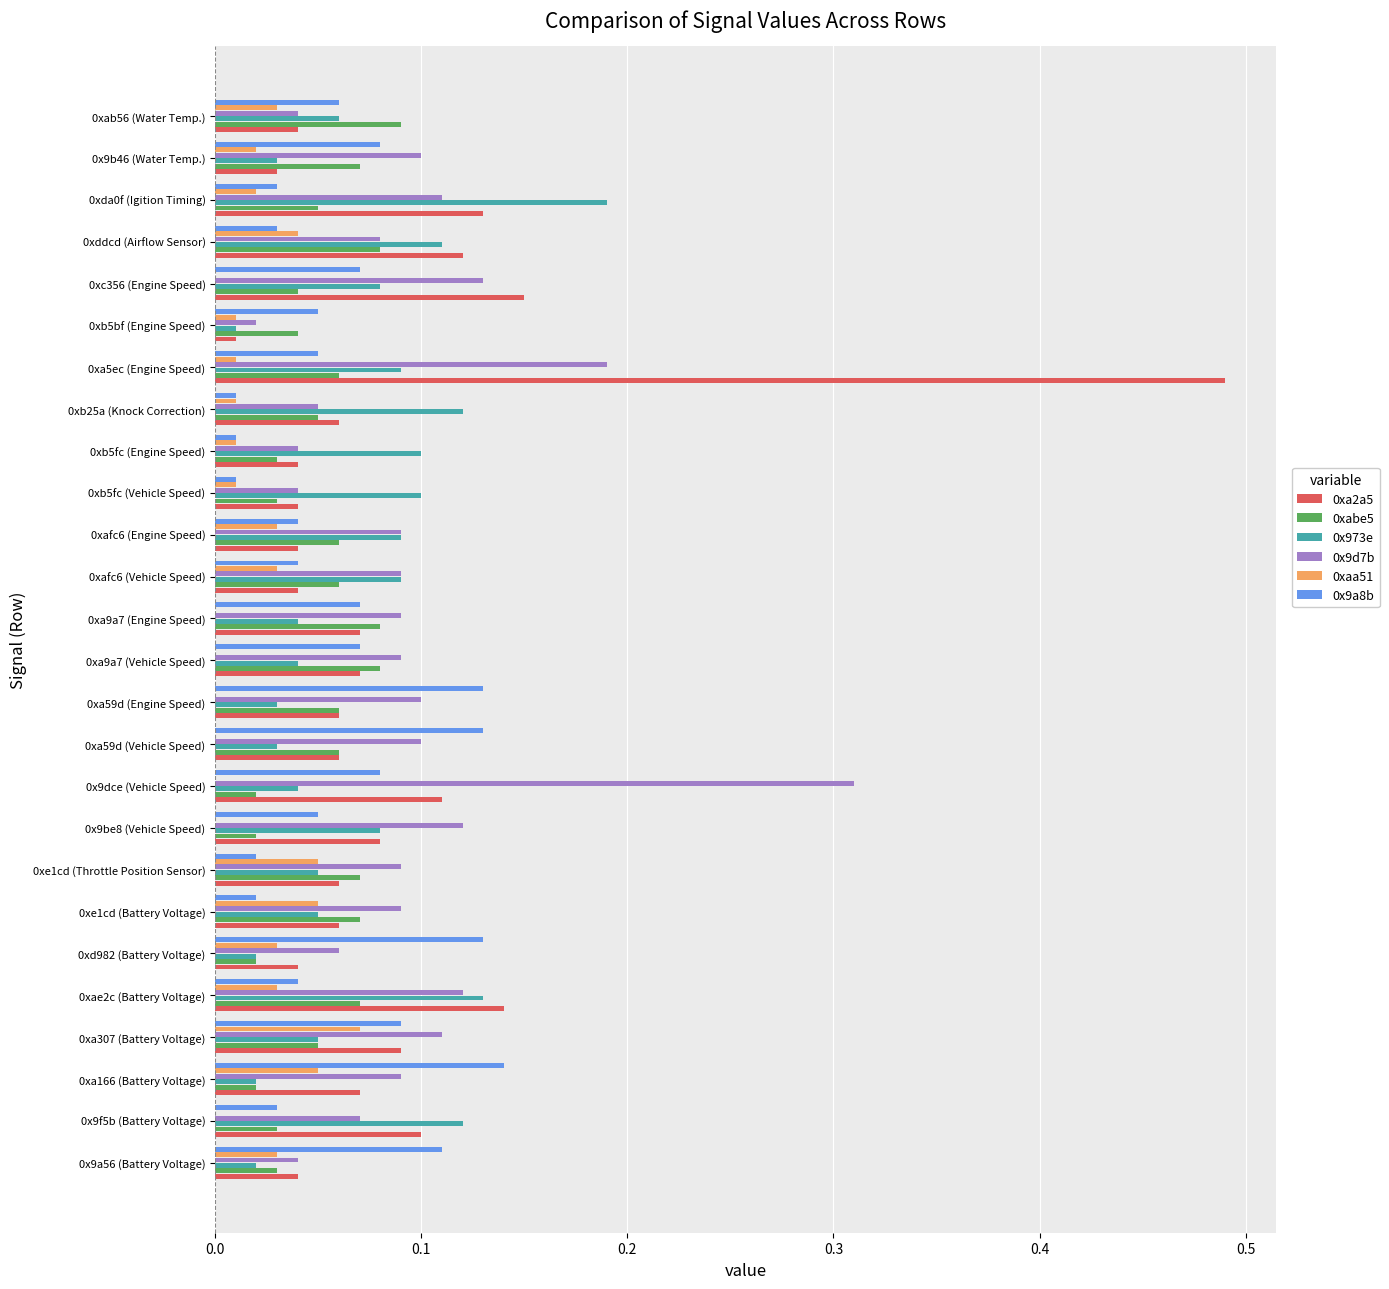

The 0x9d7b series shows 0.1 at 0xa9a7 (Engine Speed). True or false?

True